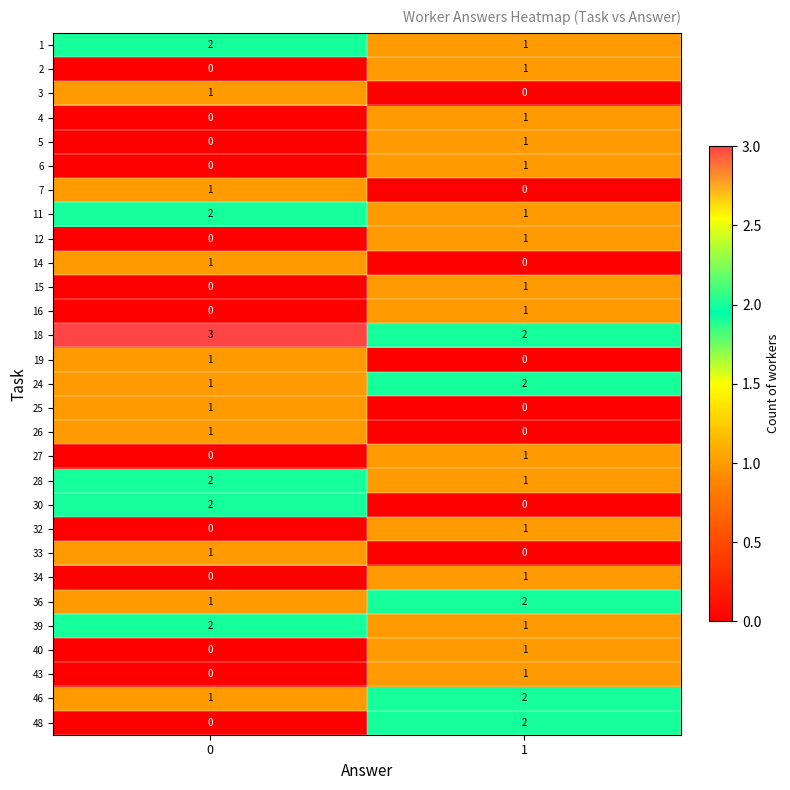

Is the value of 34 at 0 greater than the value of 15 at 1?

No